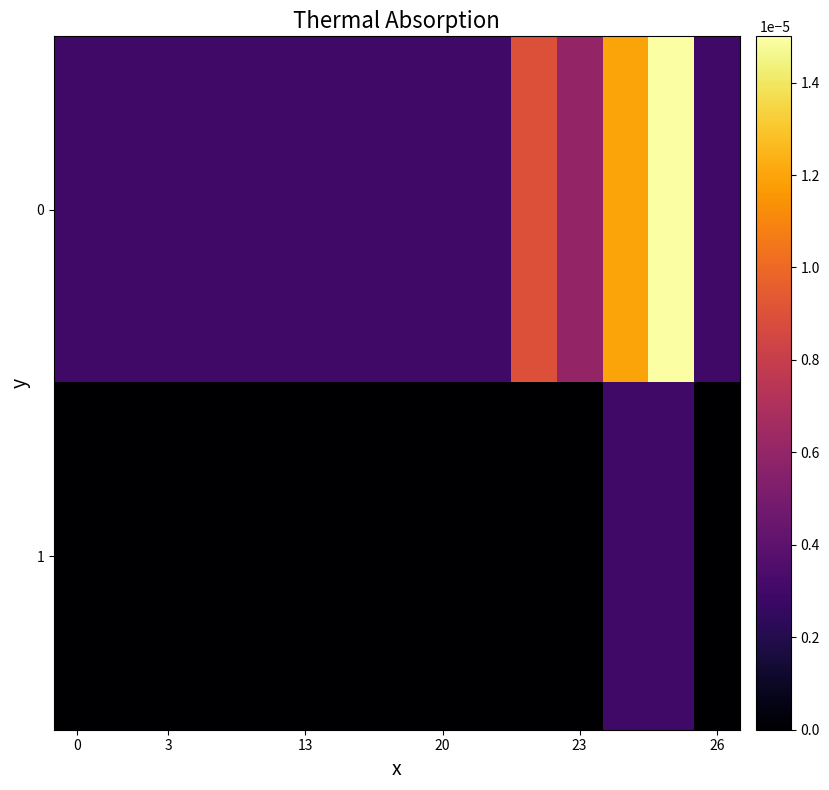

Rank the series by their average value, from highest to lowest.

0, 1